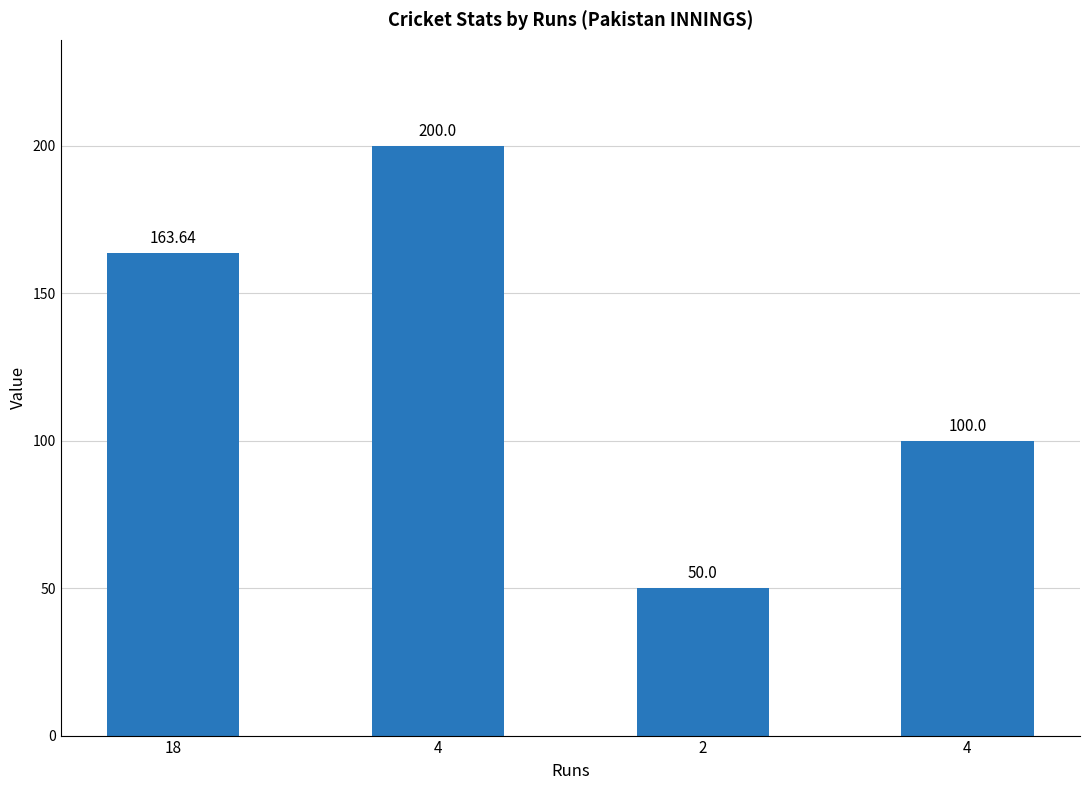

How many data points are above 163?

2